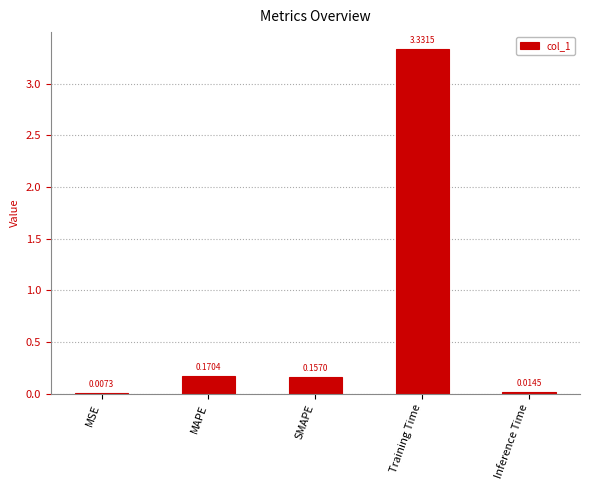

Which has a higher value, MAPE or Inference Time?

MAPE